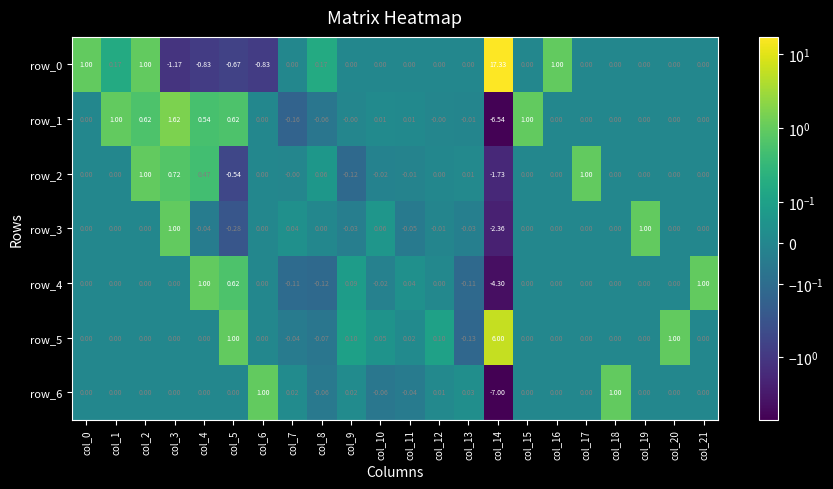

What is the minimum value shown in the chart?

-7.0